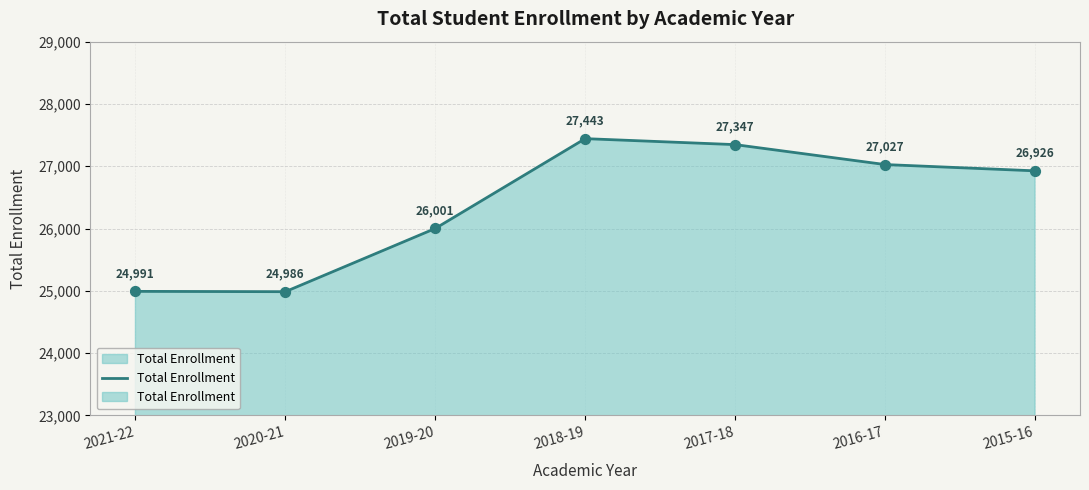

Approximately how many times larger is the value at 2018-19 compared to 2015-16?

1.0